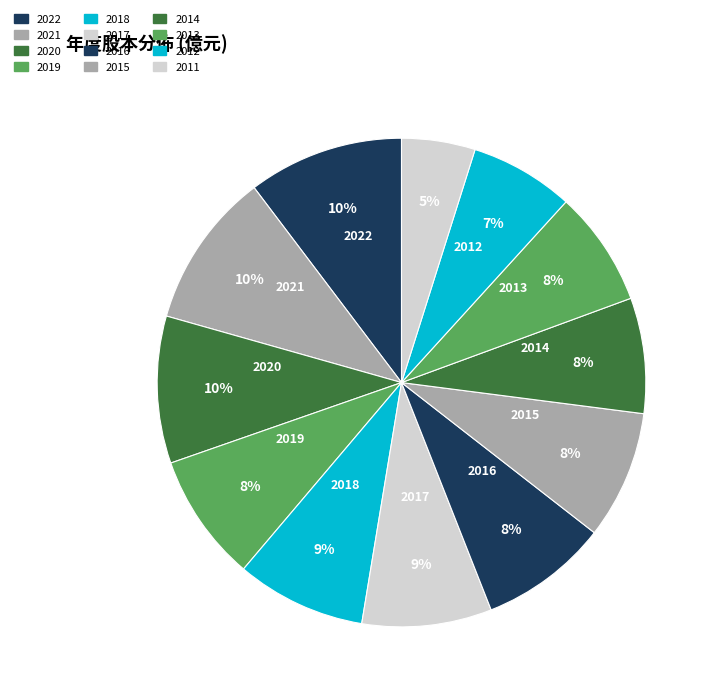

Approximately how many times larger is the value at 2013 compared to 2017?

0.9